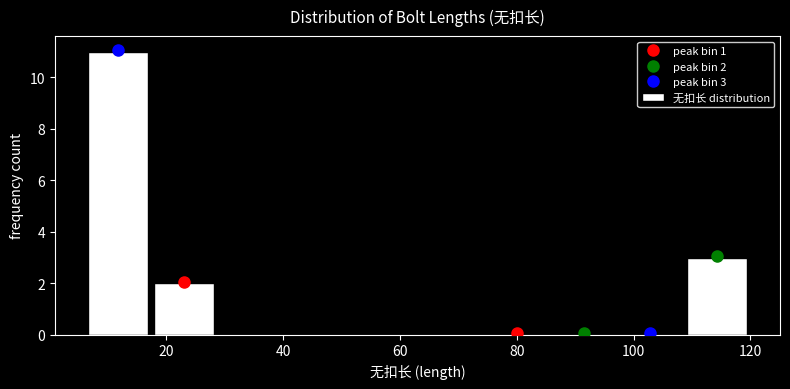

Over which range of the x-axis is the bar tallest?

6.0 to 17.4